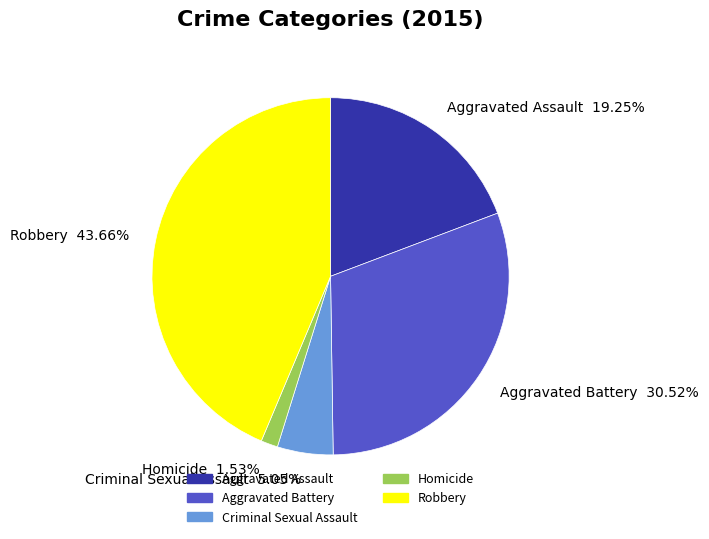

Which category has the biggest portion of the pie?

Robbery